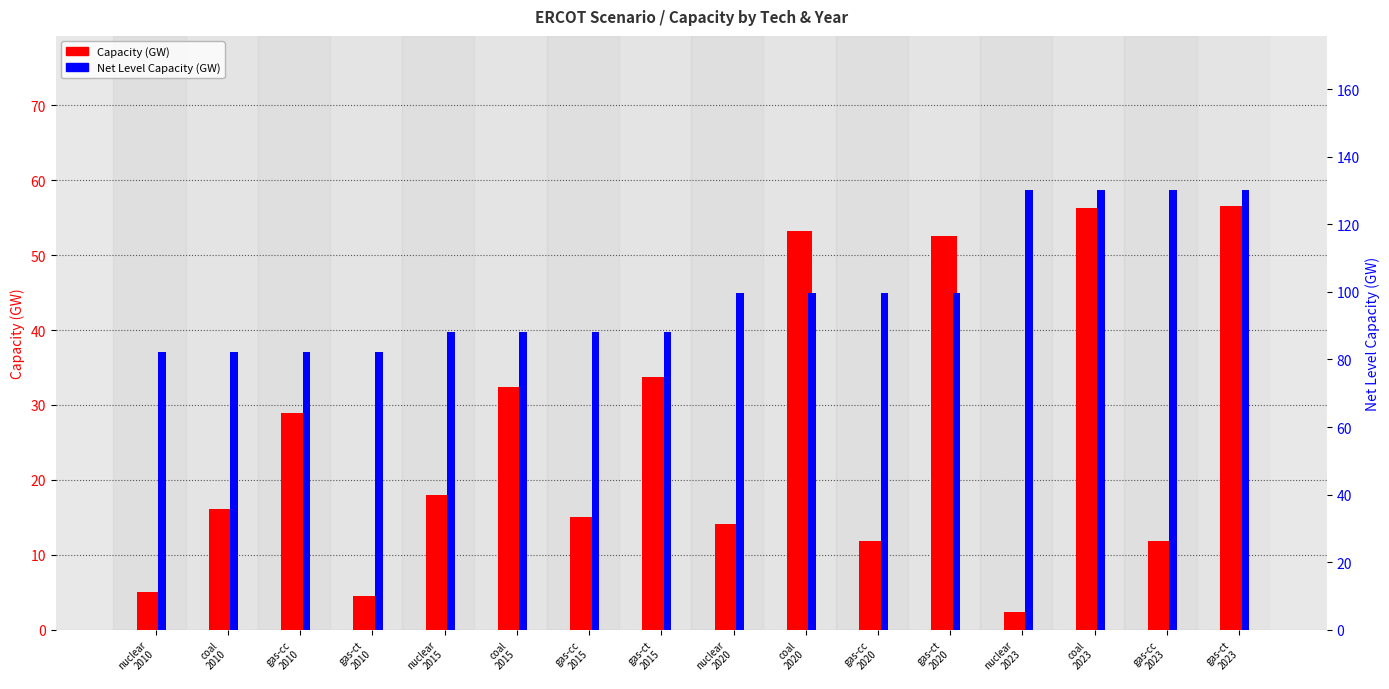

At nuclear
2015, list the series in order from smallest to largest.

Capacity (GW), Net Level Capacity (GW)